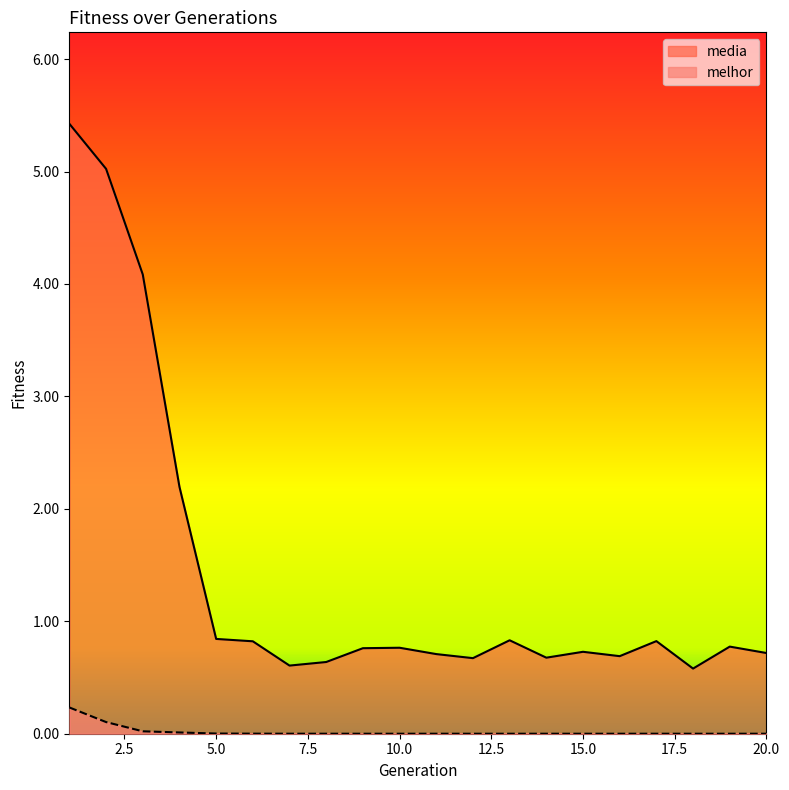

True or false: media has a value of 0.4 at 6.

False